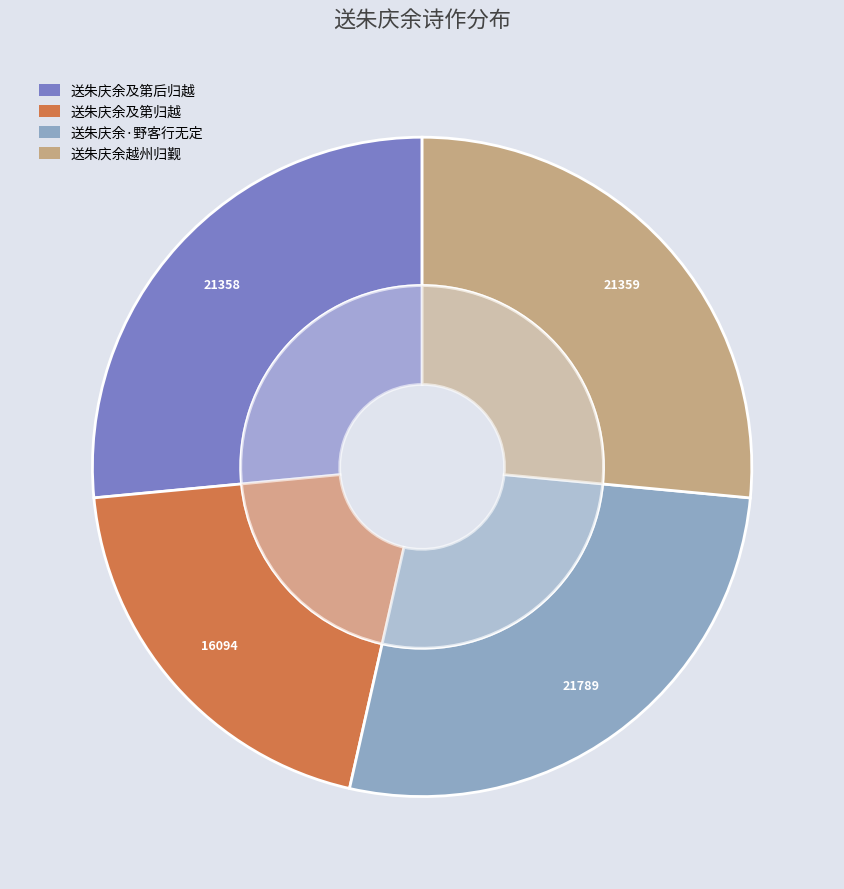

How many slices are in this pie chart?

4